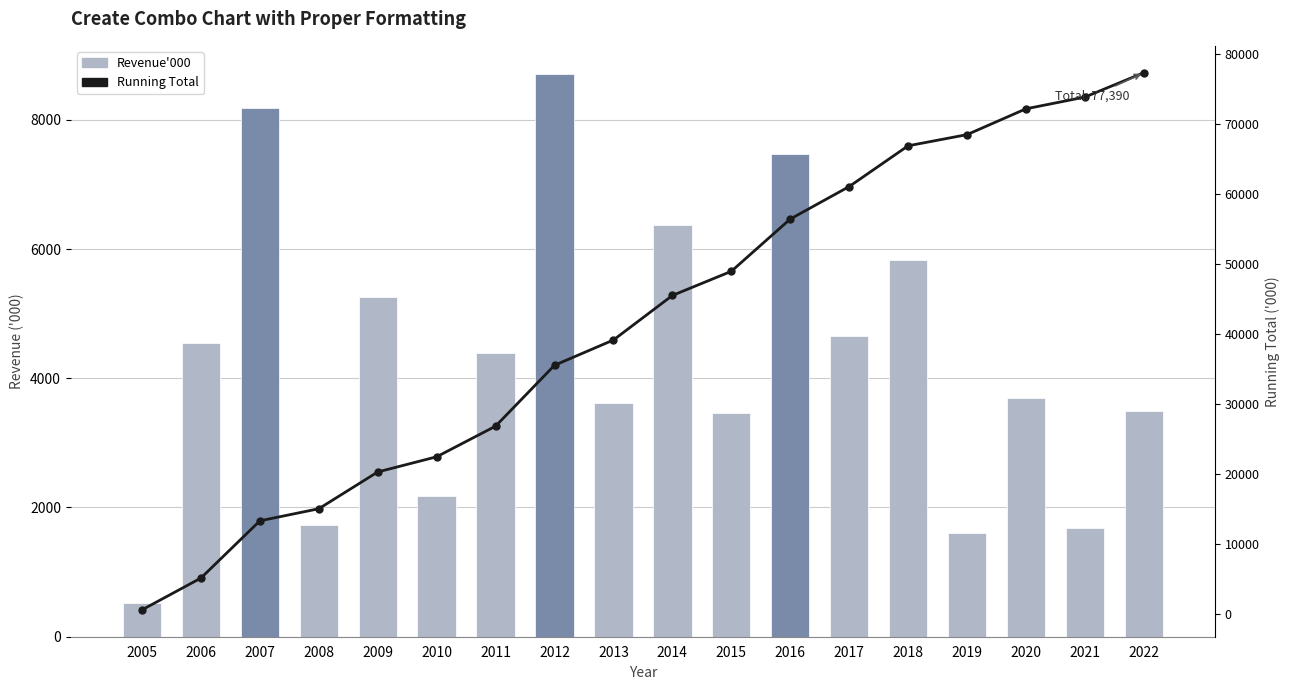

Reading left to right, extract all data points from this chart.

Revenue'000: 2005=528	2006=4550	2007=8189	2008=1730	2009=5262	2010=2172	2011=4384	2012=8709	2013=3618	2014=6372	2015=3456	2016=7478	2017=4649	2018=5831	2019=1599	2020=3695	2021=1678	2022=3490
Running Total: 2005=528	2006=5078	2007=13267	2008=14997	2009=20259	2010=22431	2011=26815	2012=35524	2013=39142	2014=45514	2015=48970	2016=56448	2017=61097	2018=66928	2019=68527	2020=72222	2021=73900	2022=77390